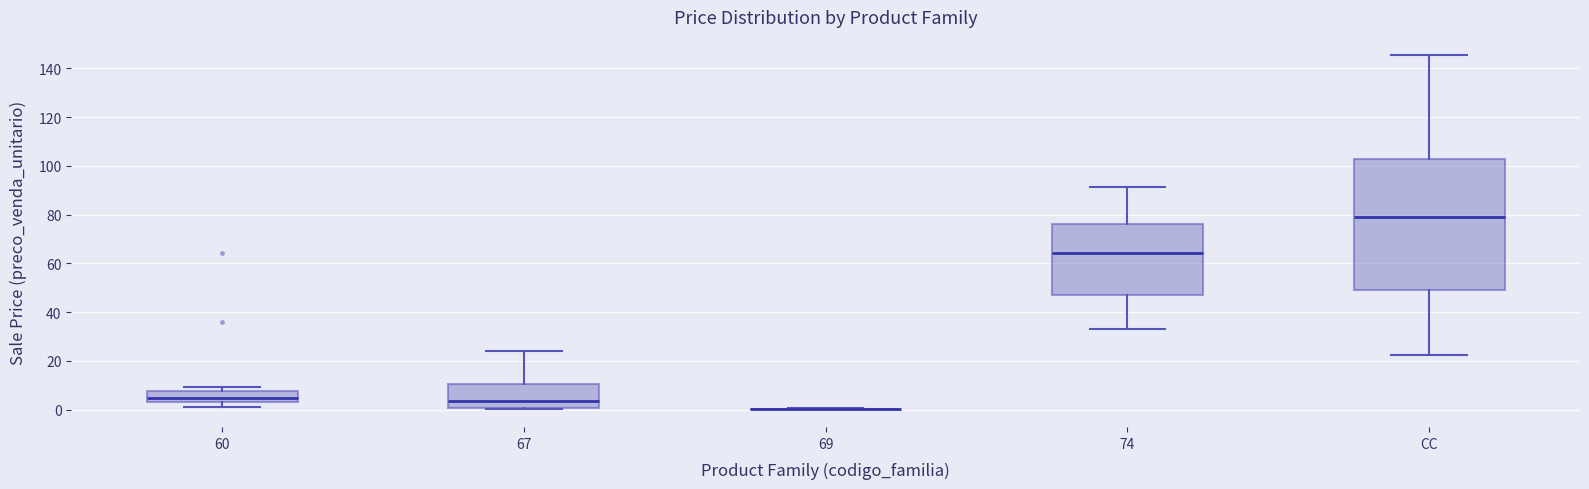

Comparing the boxes themselves (not the whiskers), which one is the tallest?

CC